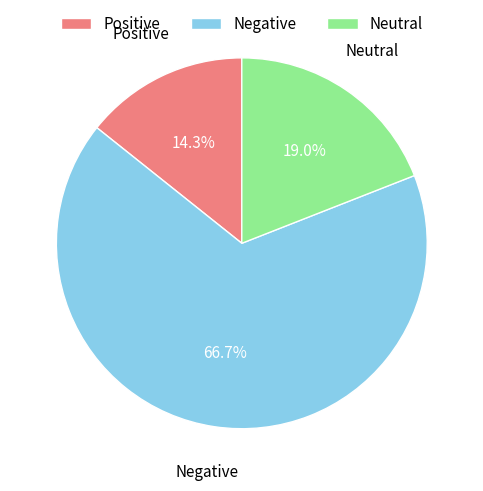

What is the smallest slice in the pie chart?

Positive